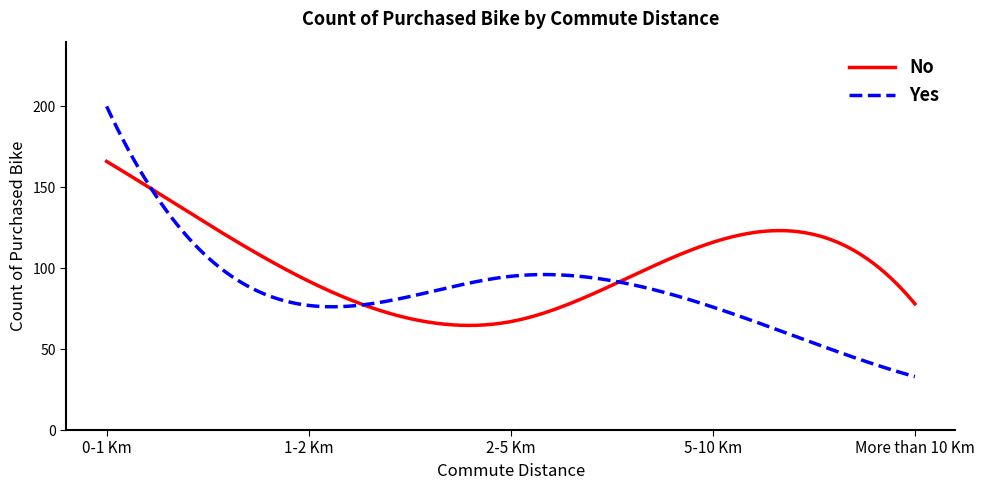

Which series has the largest range (max minus min)?

Yes